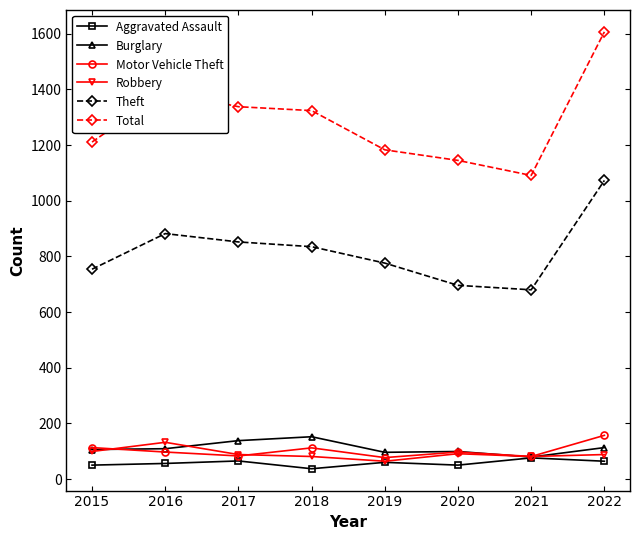

What is the difference between the second highest and minimum values in the Total series?

302